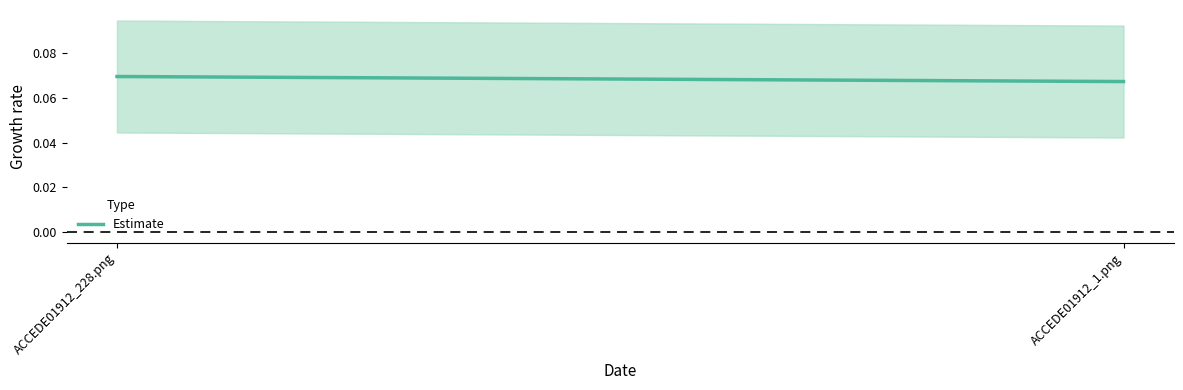

What is the label of the 1st point from the left?

ACCEDE01912_228.png